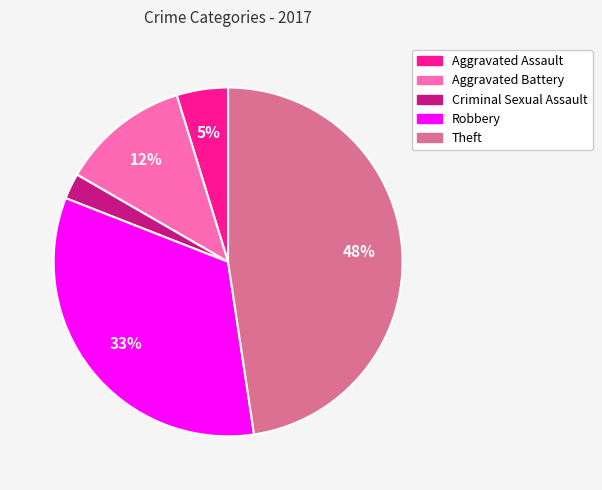

Combined, do Aggravated Battery and Criminal Sexual Assault account for over 50%?

No